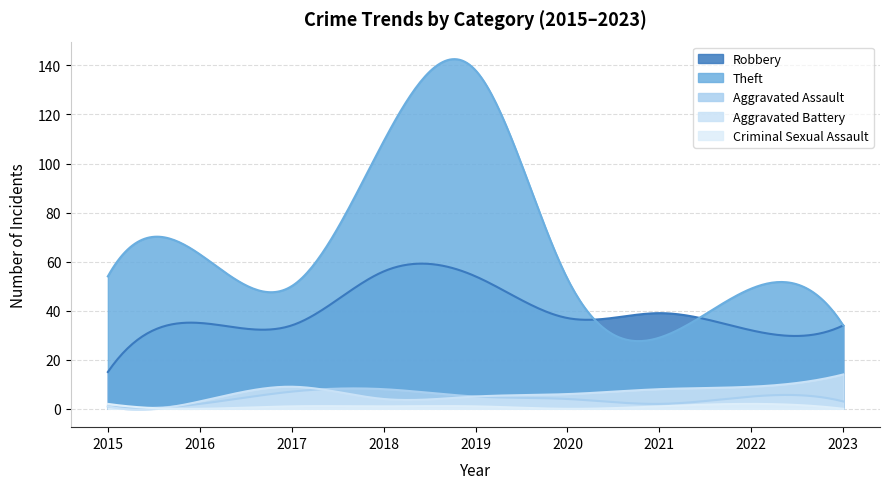

What is the total value across all series at 2016?

103